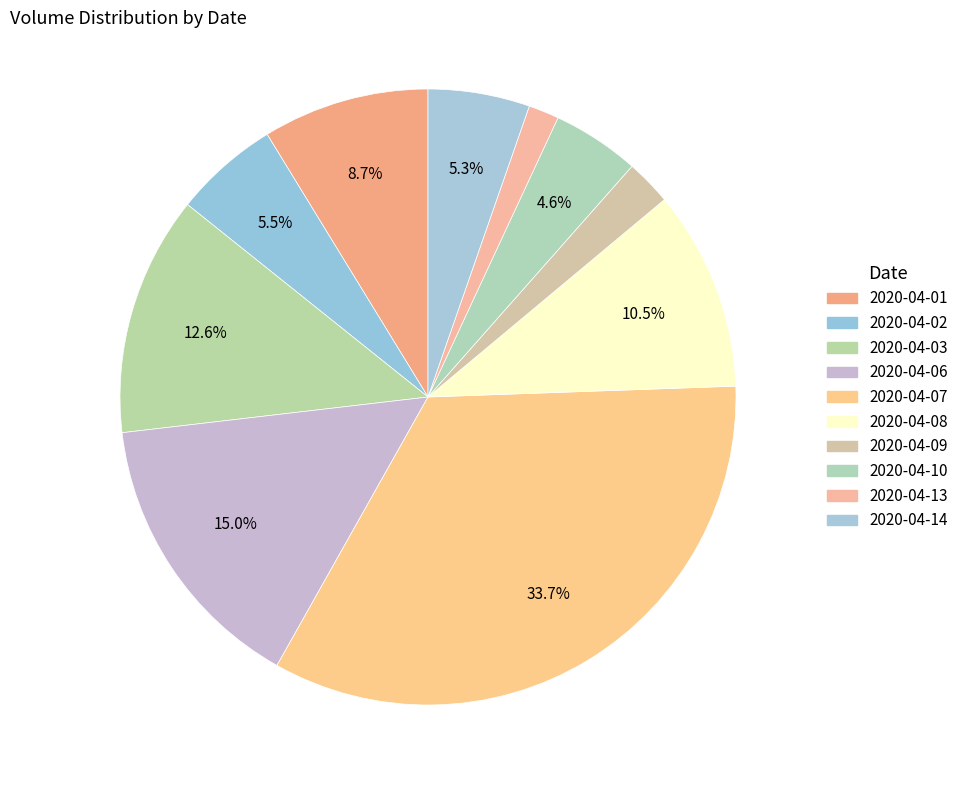

How many slices are in this pie chart?

10